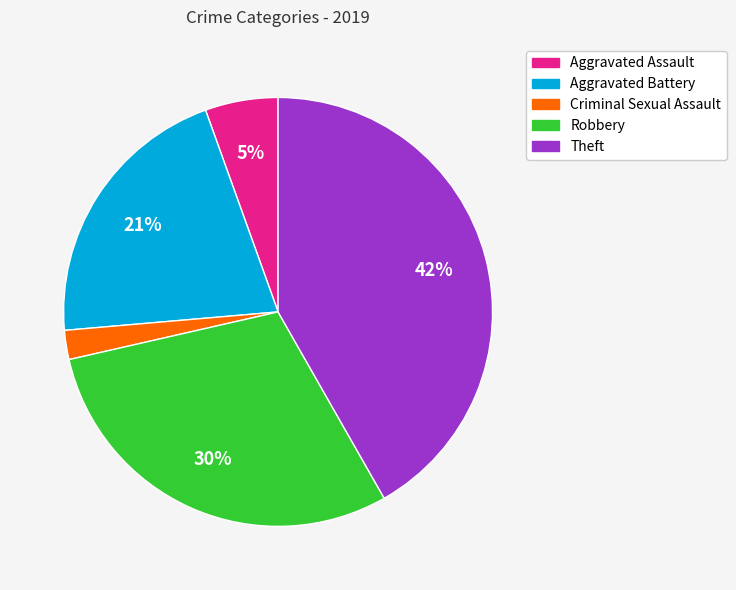

Combined, do Aggravated Assault and Theft account for over 50%?

No